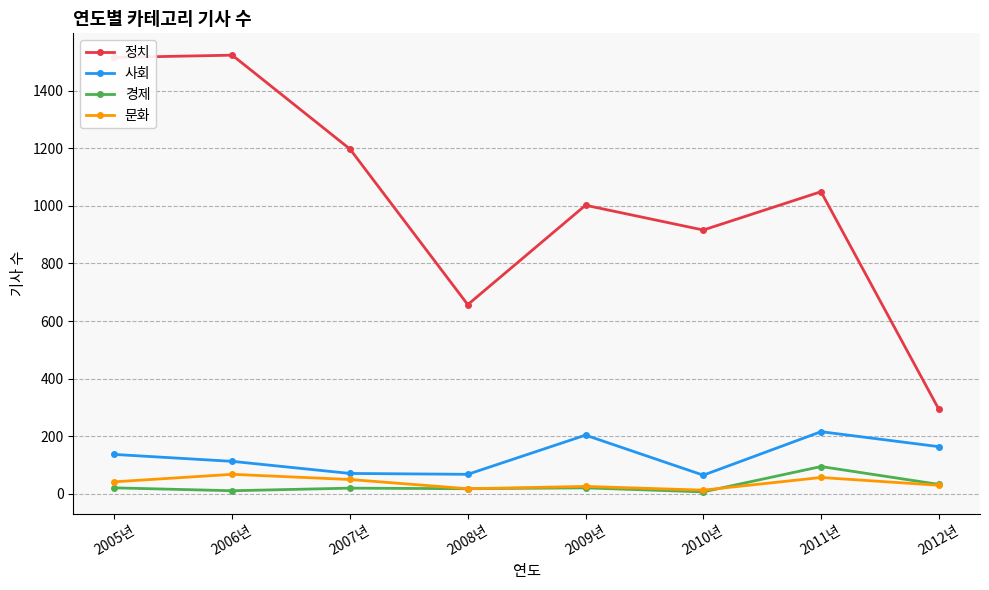

What is the maximum value for 경제?

95